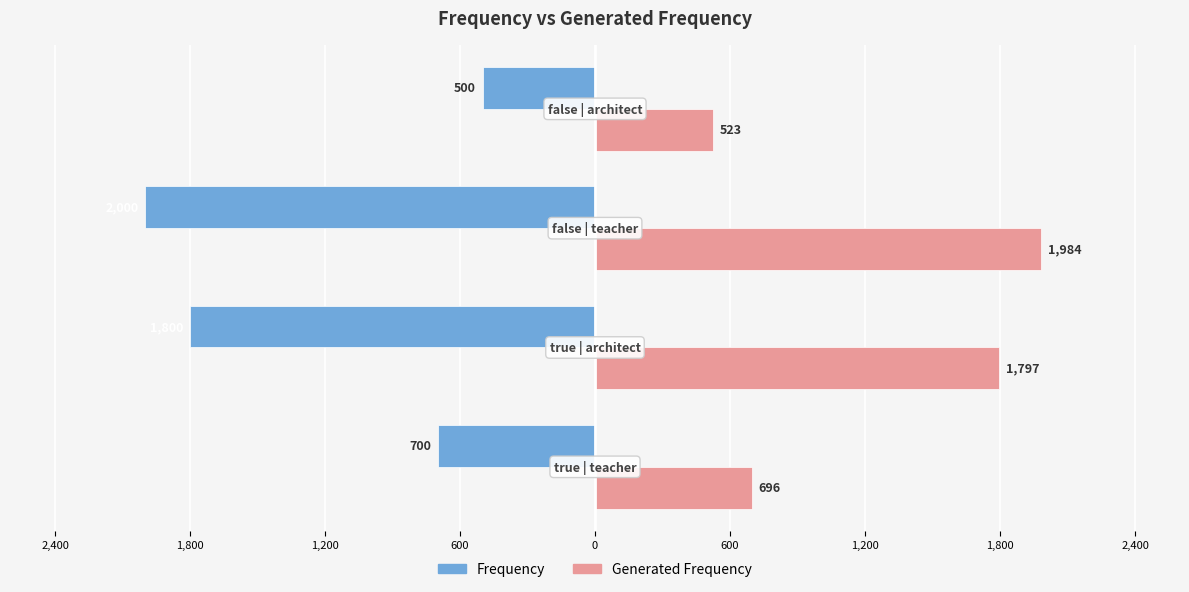

How many bars are there in total?

8